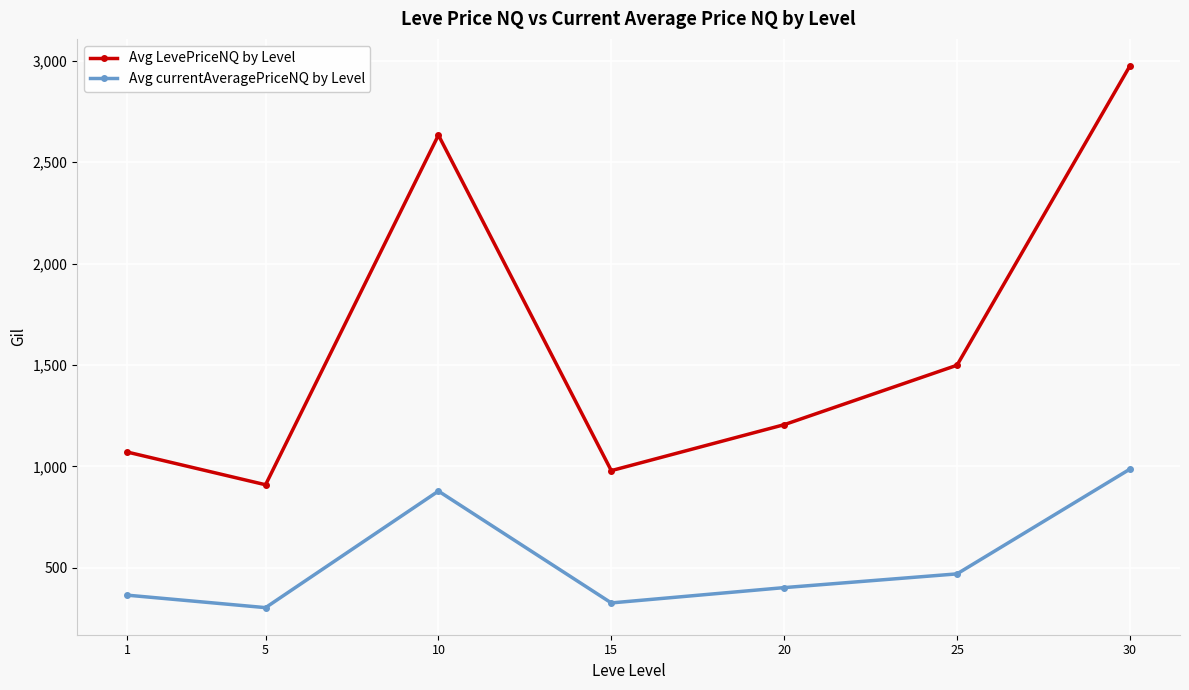

Rank the categories by Avg LevePriceNQ by Level value from lowest to highest.

5, 15, 1, 20, 25, 10, 30